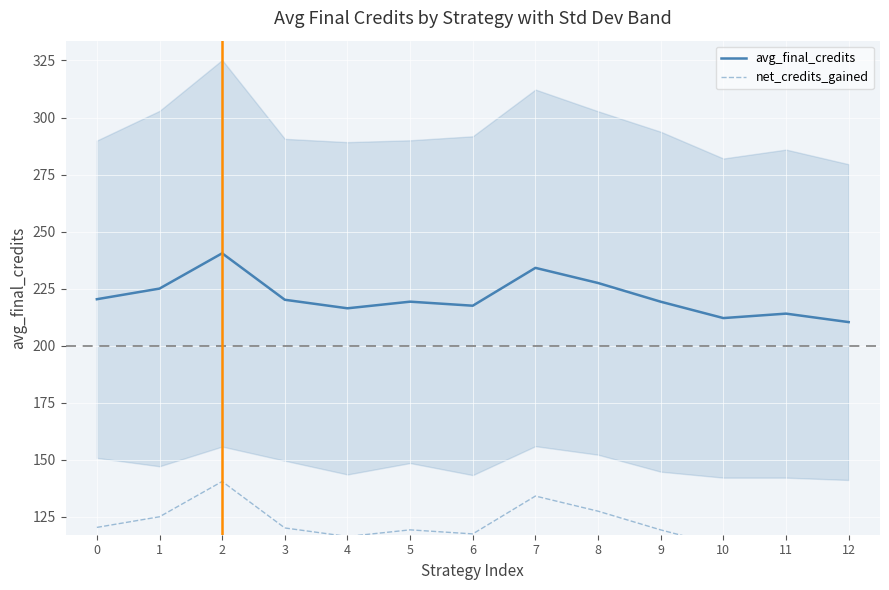

What is the difference between the second highest and second lowest values in the net_credits_gained series?

22.0